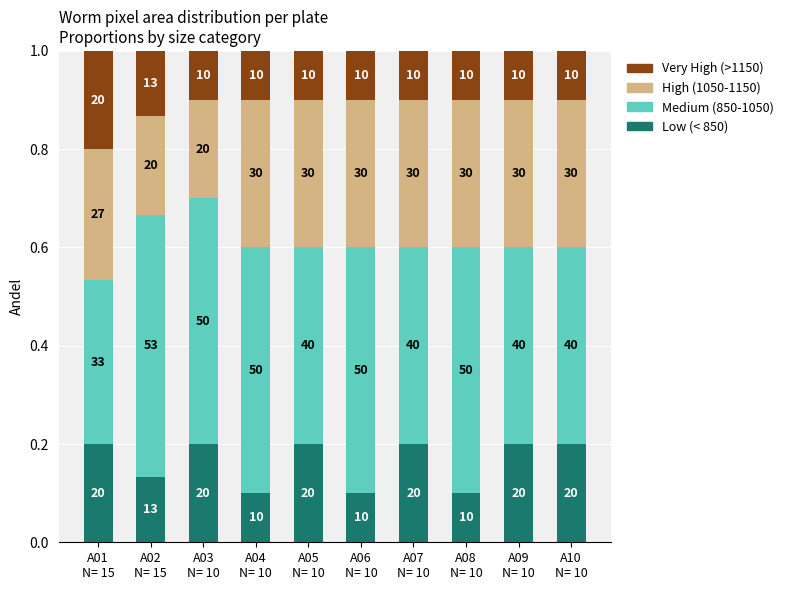

What are all the series names shown in the legend?

Very High (>1150), High (1050-1150), Medium (850-1050), Low (< 850)